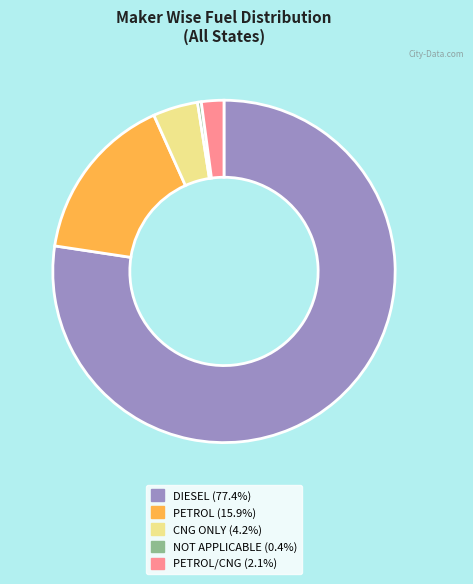

Is there any slice that represents more than half of the pie?

Yes